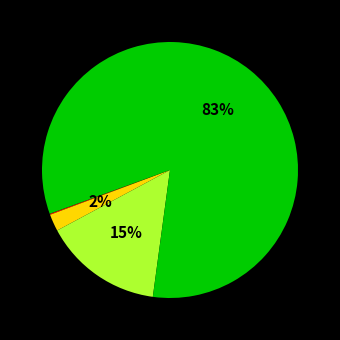

Is there any slice that represents more than half of the pie?

Yes